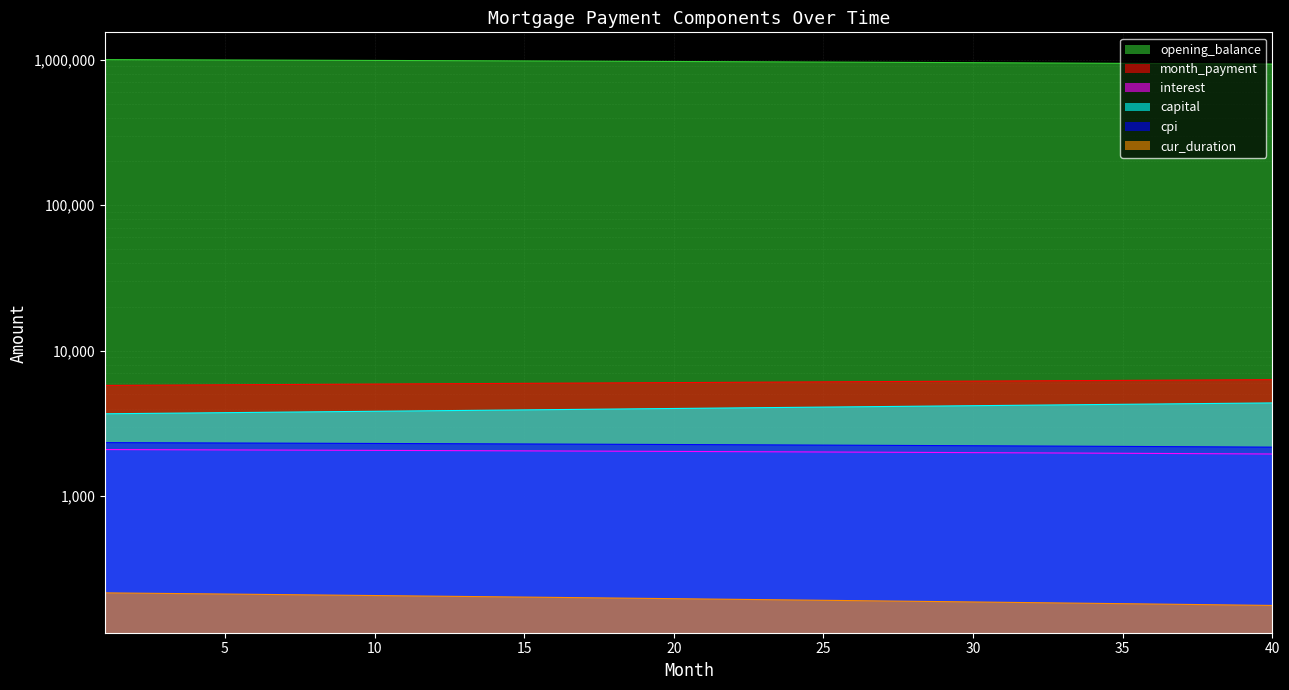

What are all the series names shown in the legend?

interest, month_payment, capital, cpi, opening_balance, cur_duration